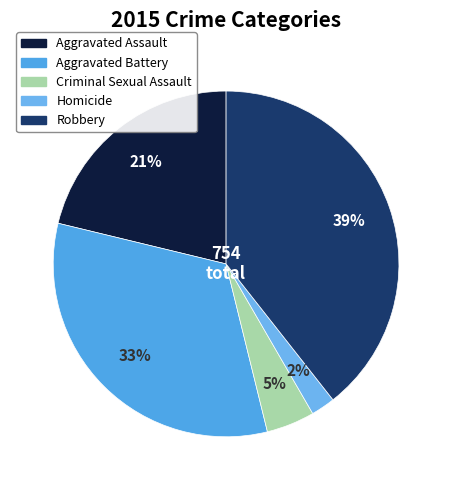

Is the sum of Homicide and Robbery greater than half?

No